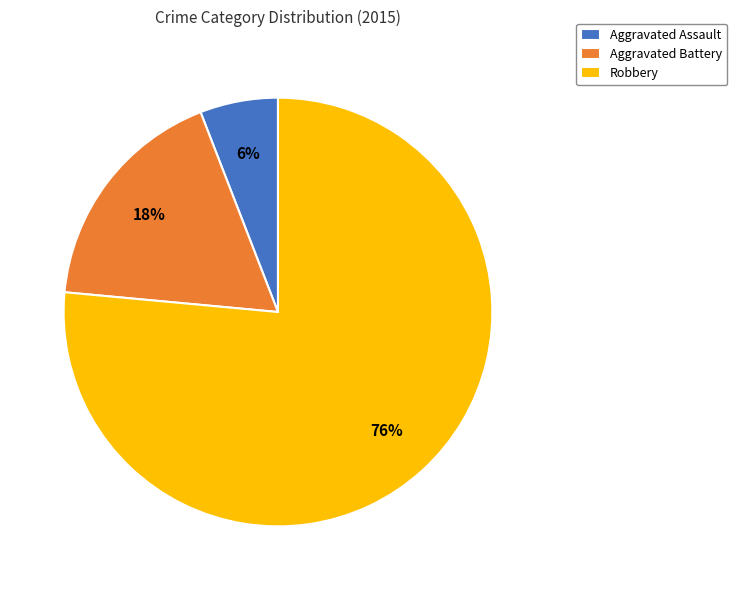

To the nearest percent, what is the average slice percentage?

33%